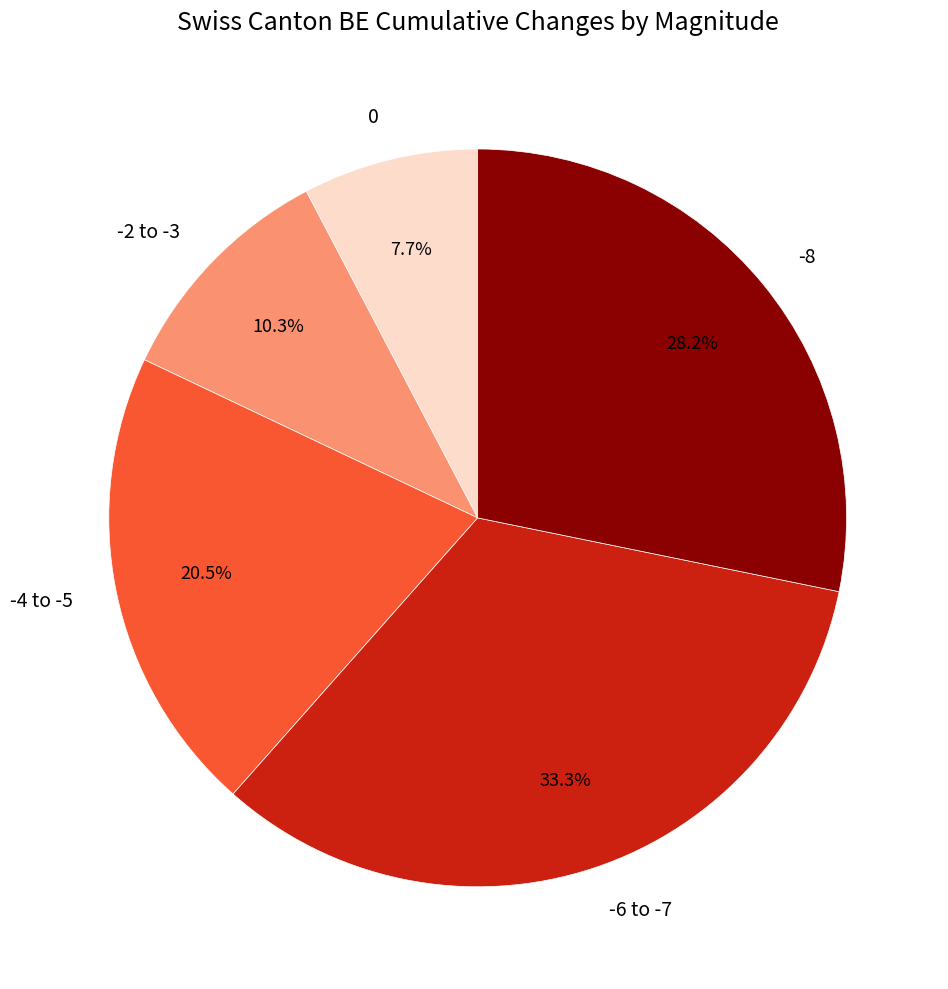

Approximately how many times larger is the value at 0 compared to -4 to -5?

0.4